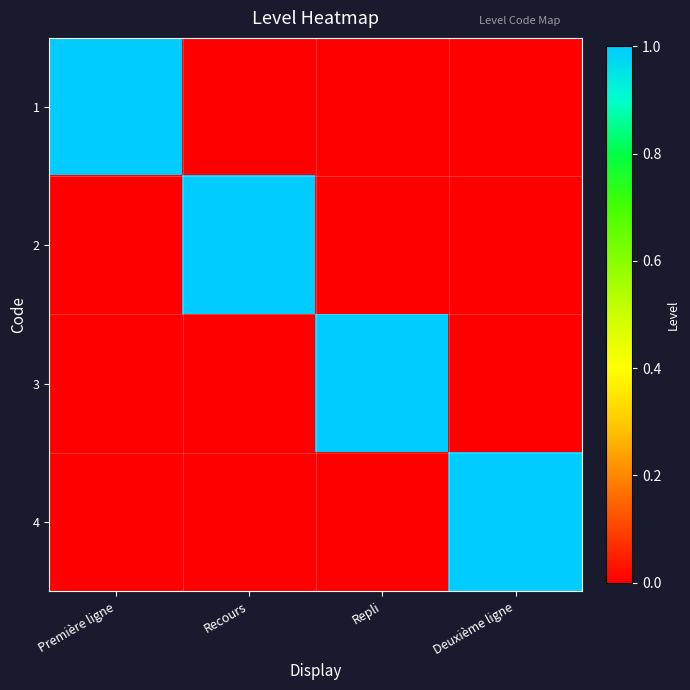

At how many categories does at least one series exceed 0?

4